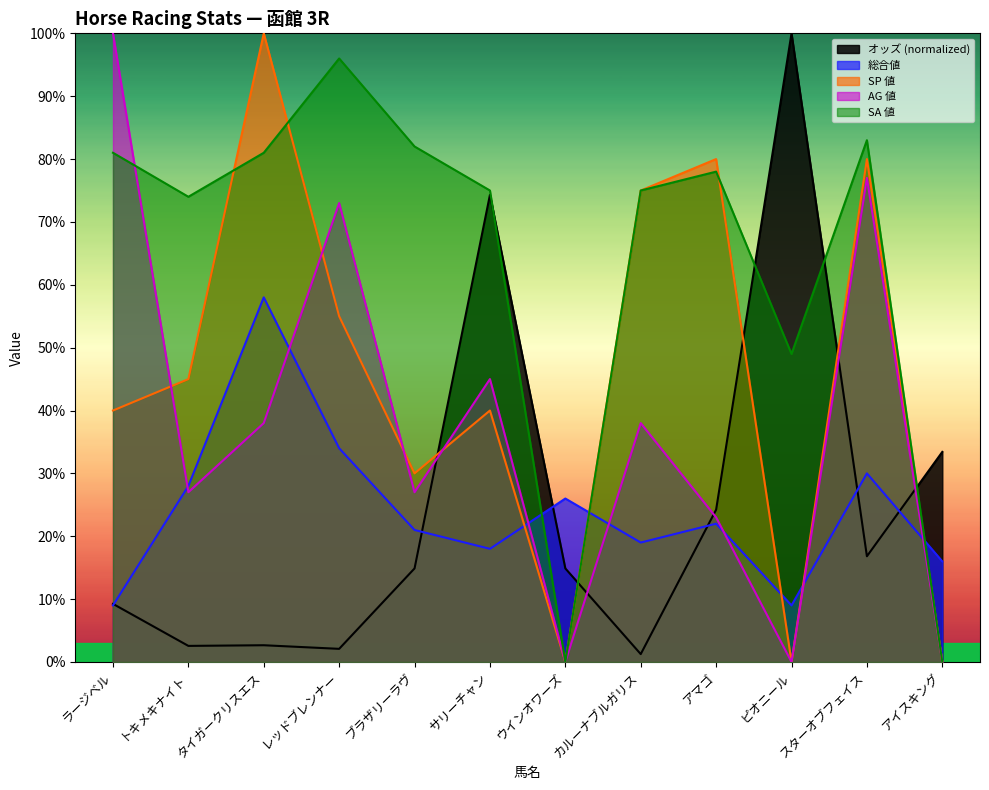

At how many categories does at least one series exceed 77?

7